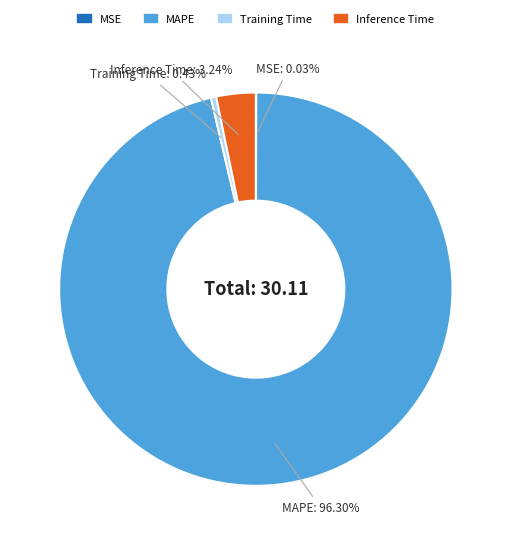

To the nearest percent, what is the difference between the MAPE and Inference Time slice percentages?

93%